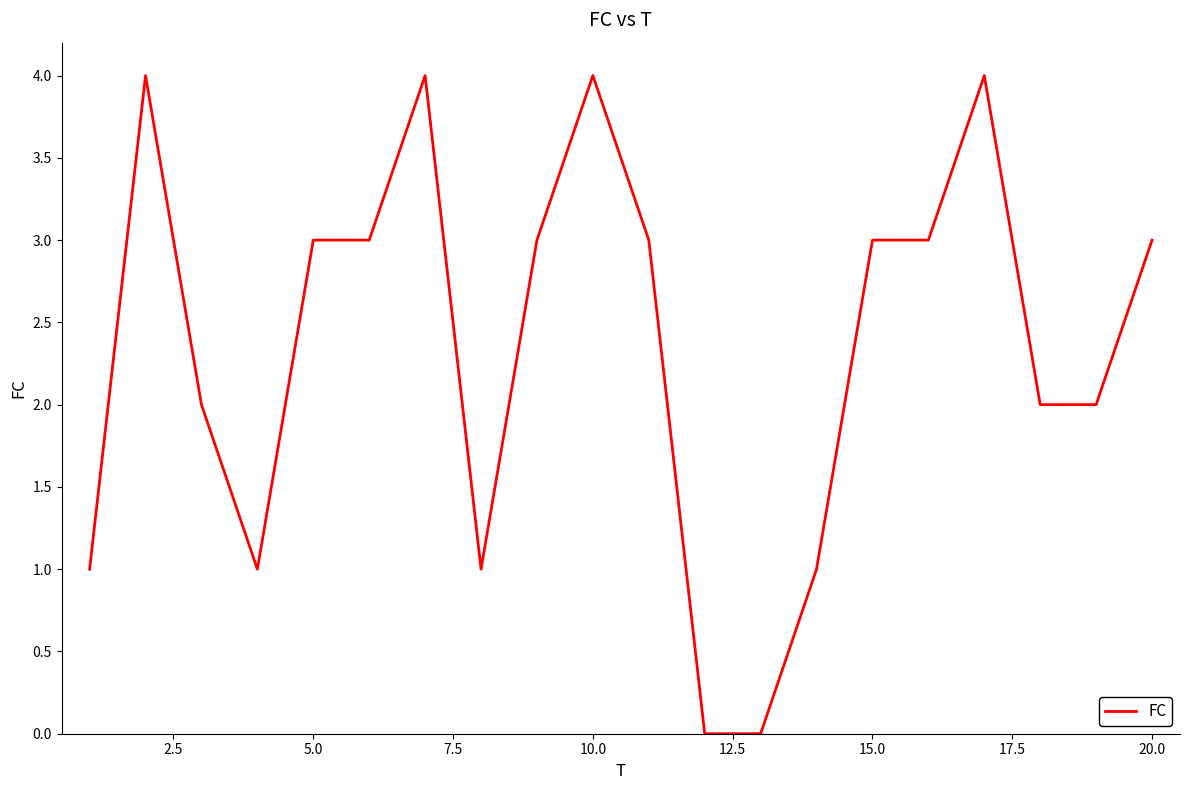

What is the difference between the maximum and minimum values?

4